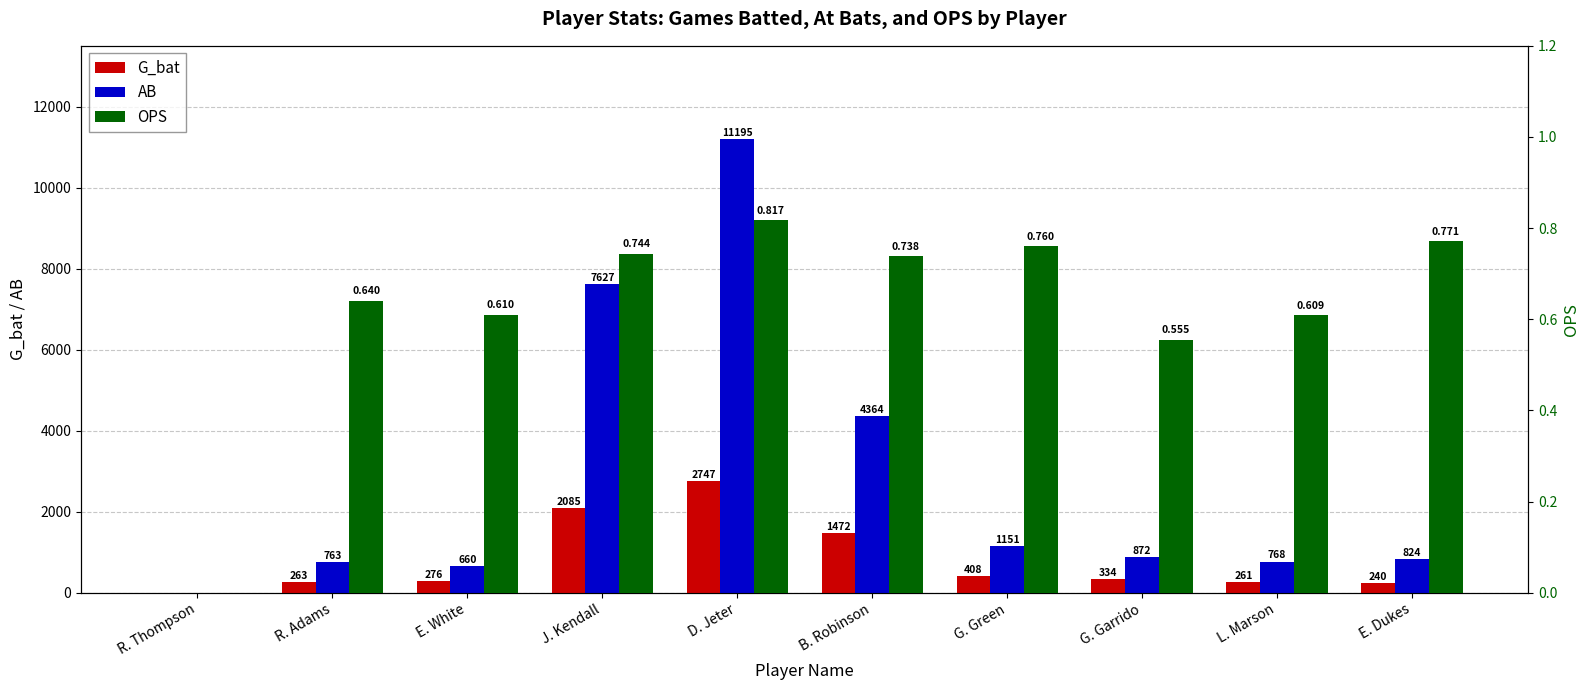

Is it true that AB equals 1060.3 at L. Marson?

False